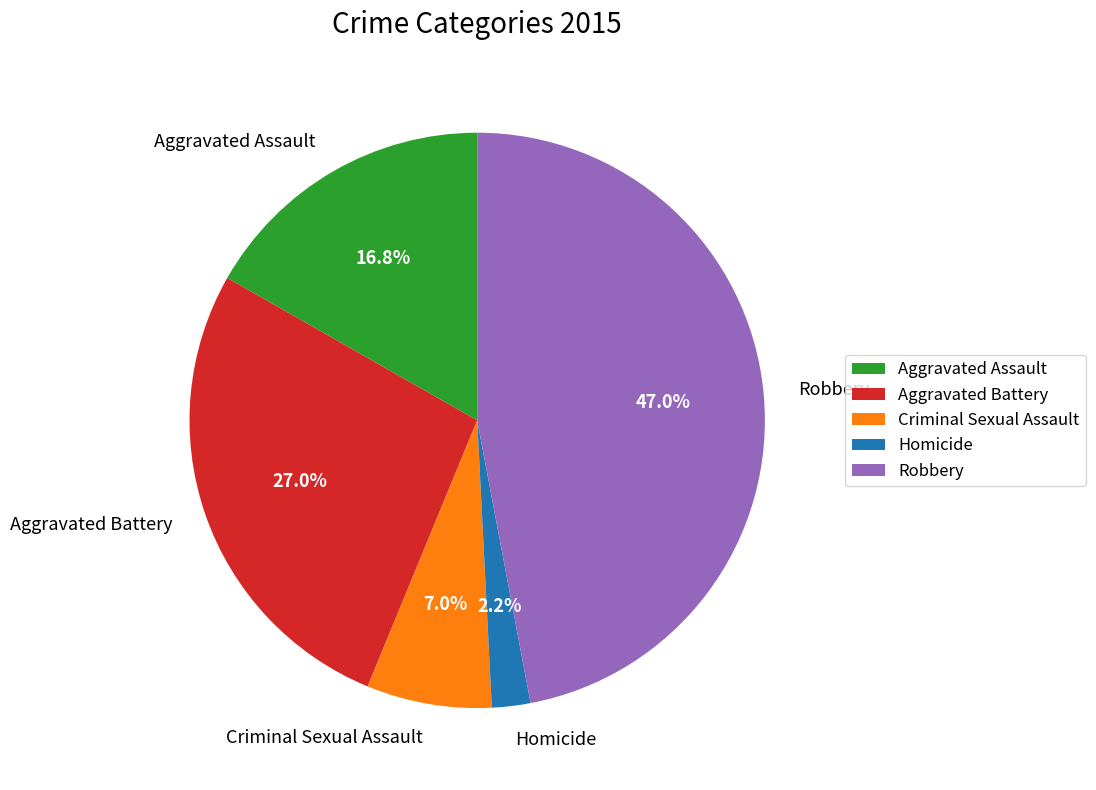

Which has a higher value, Aggravated Battery or Homicide?

Aggravated Battery